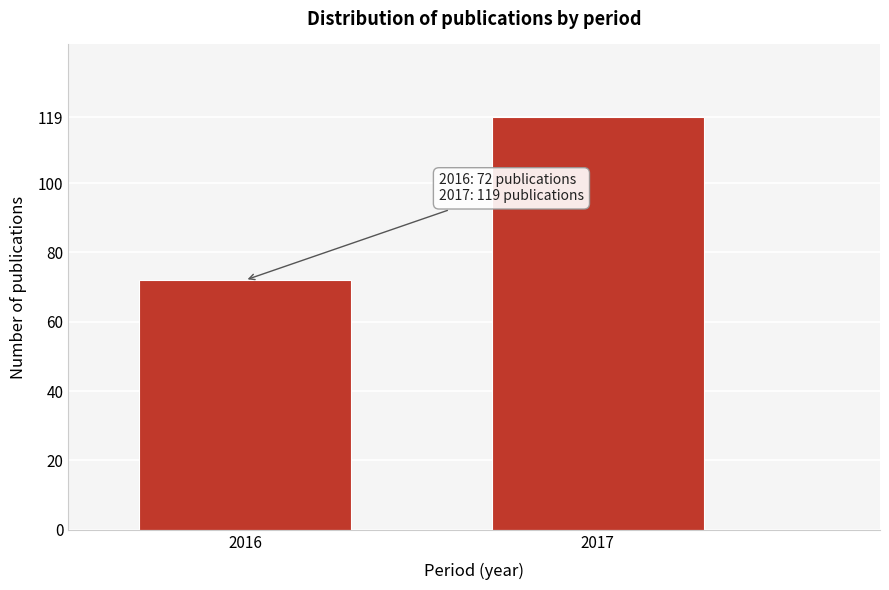

Reading left to right, what are all the values shown in this chart?

72	119